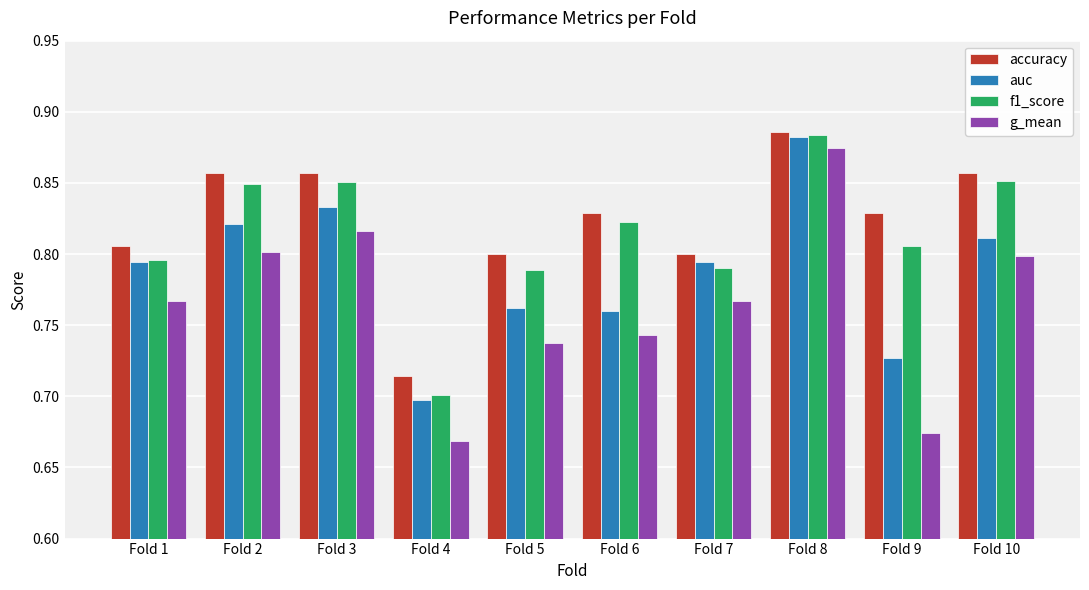

Which category has the lowest value in the auc series?

Fold 4